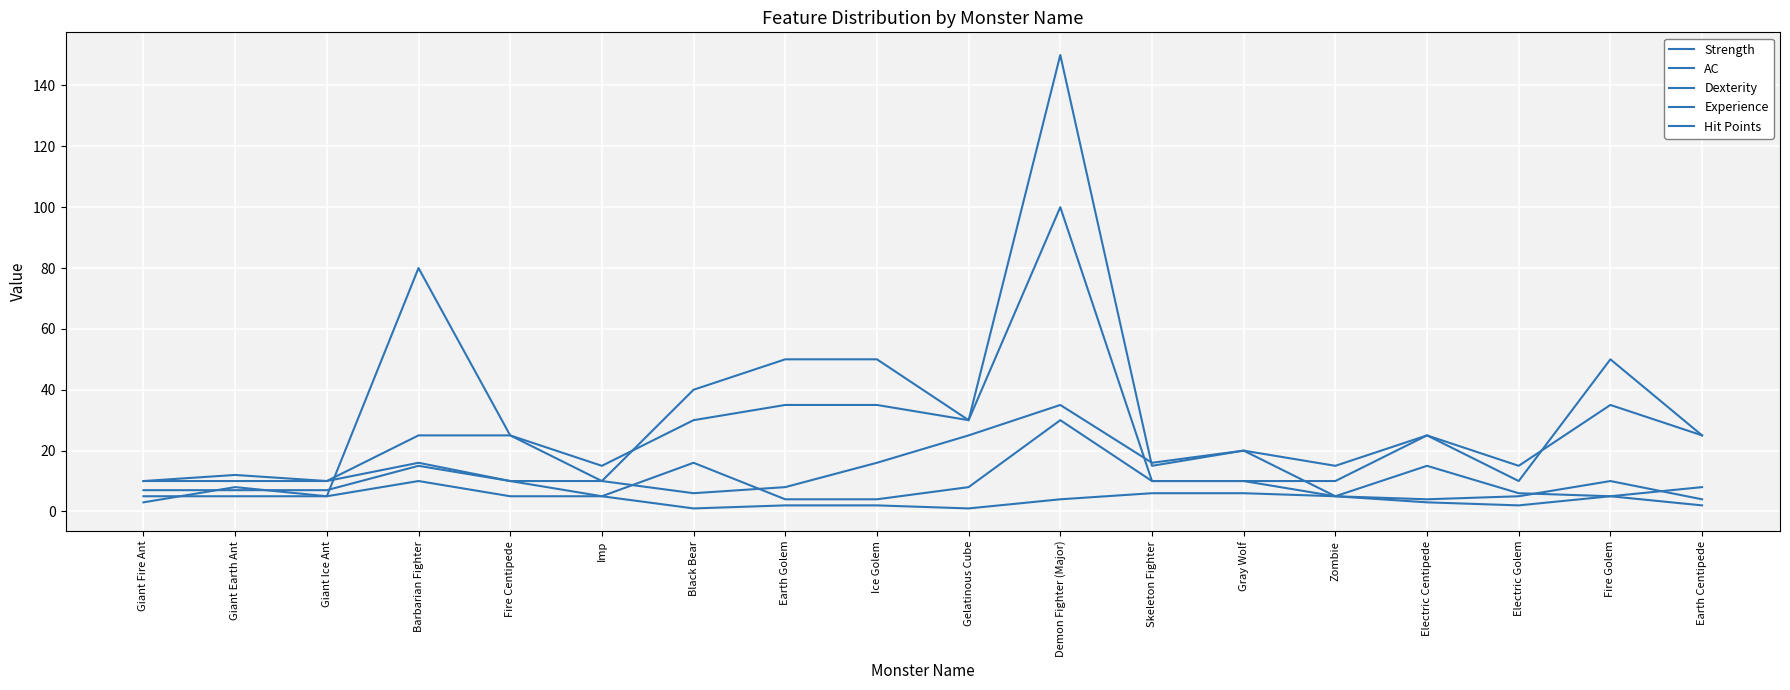

Which has a higher value, Earth Centipede or Imp?

Imp